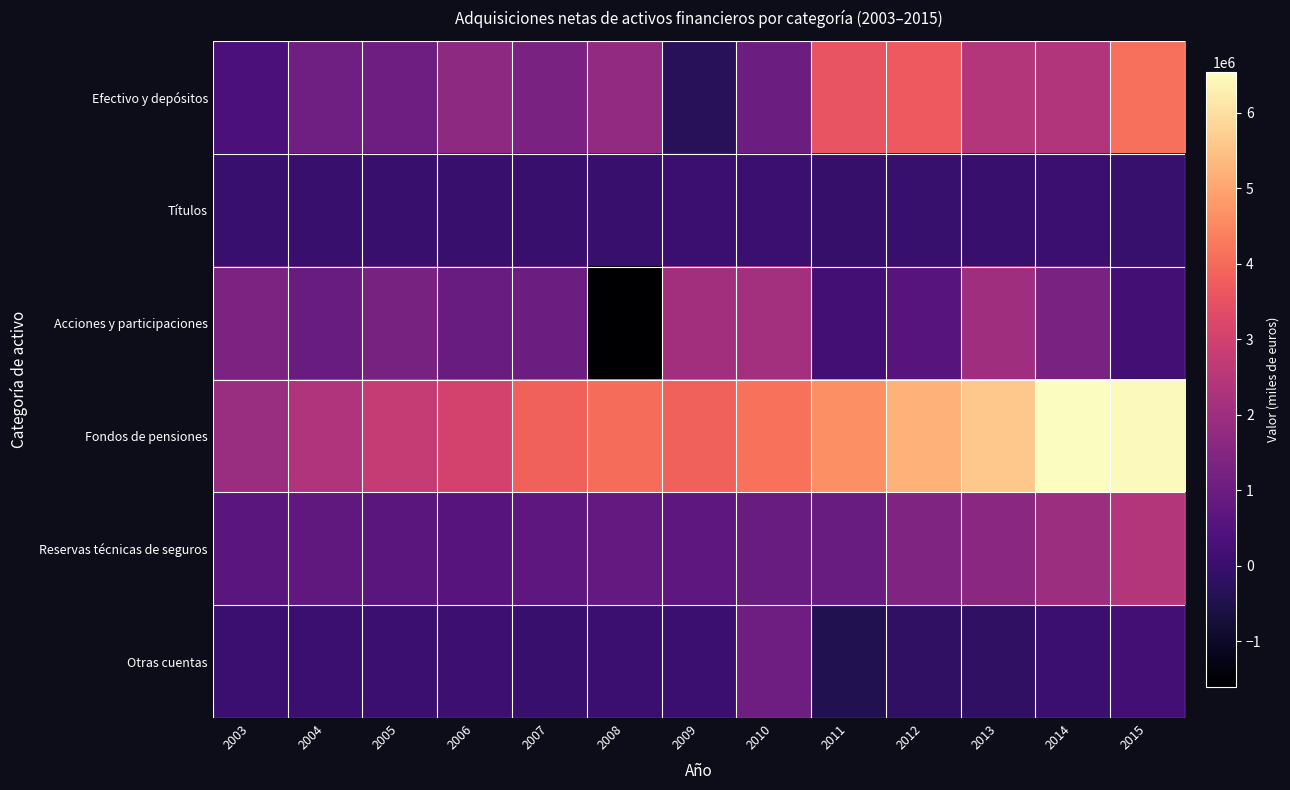

Count the number of data series in this chart.

6